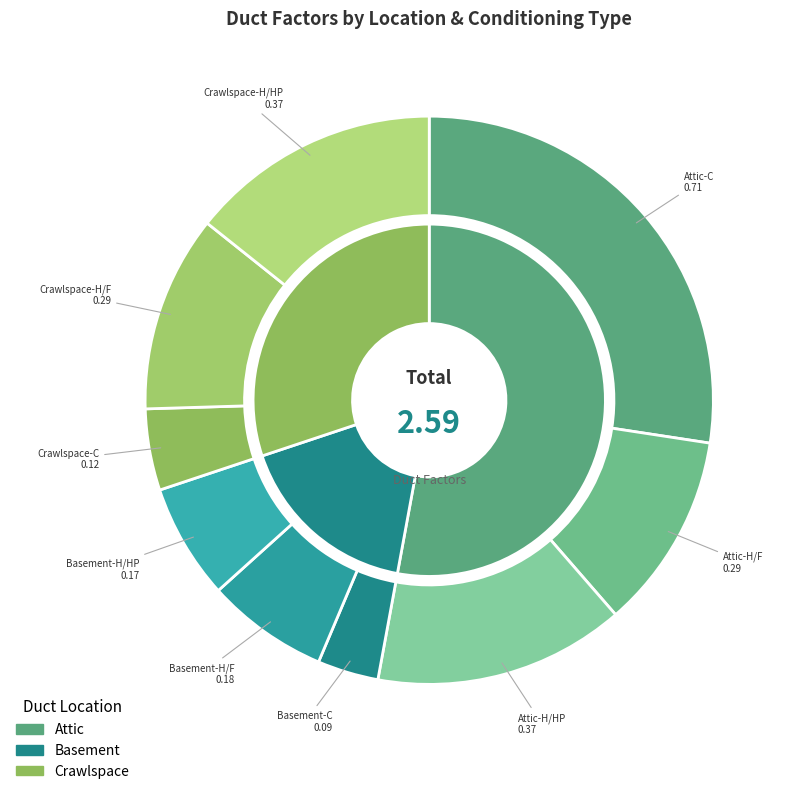

Is it true that Attic-H/F is 26% of the pie?

False